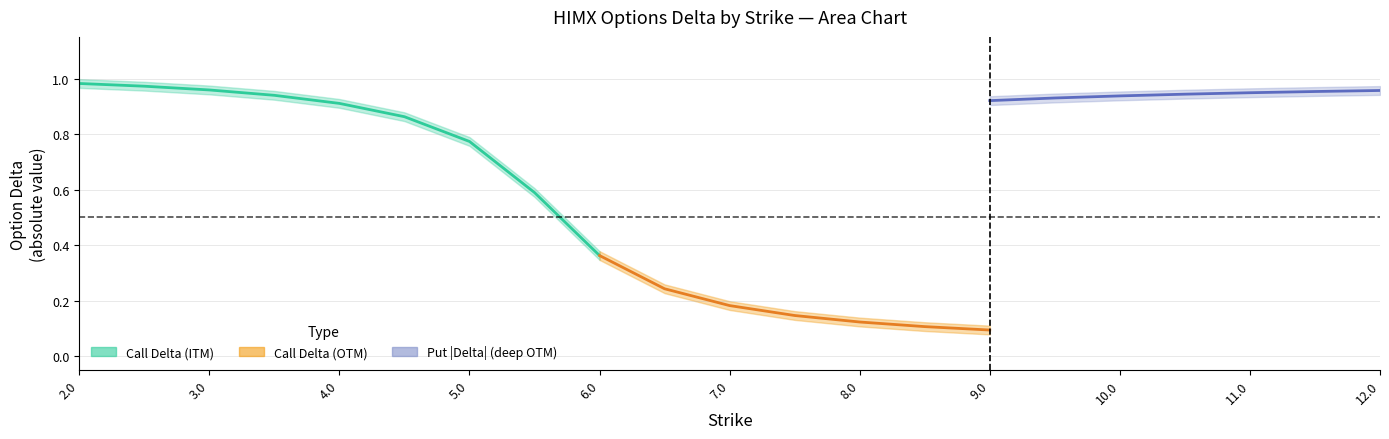

What is the label of the 11th point from the right?

7.0